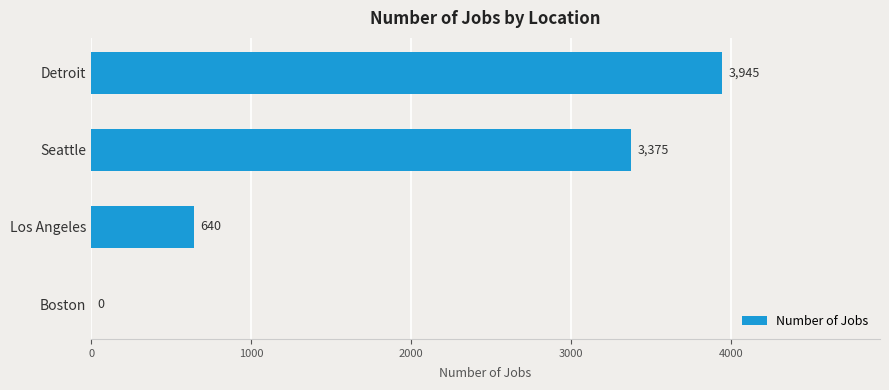

The value at Boston is 0. True or false?

True